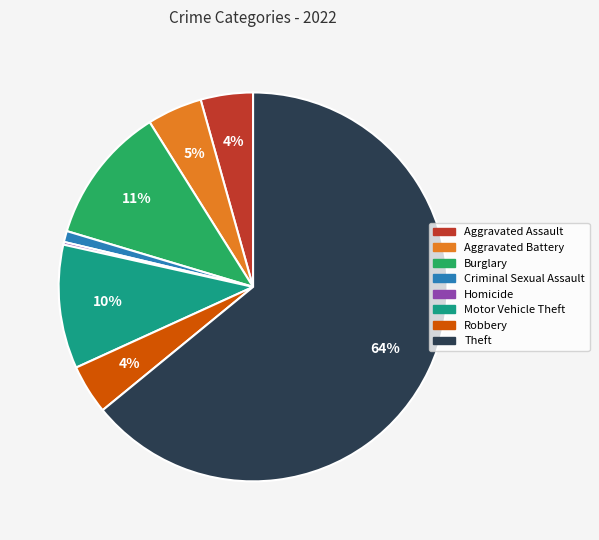

Does any single category account for the majority?

Yes